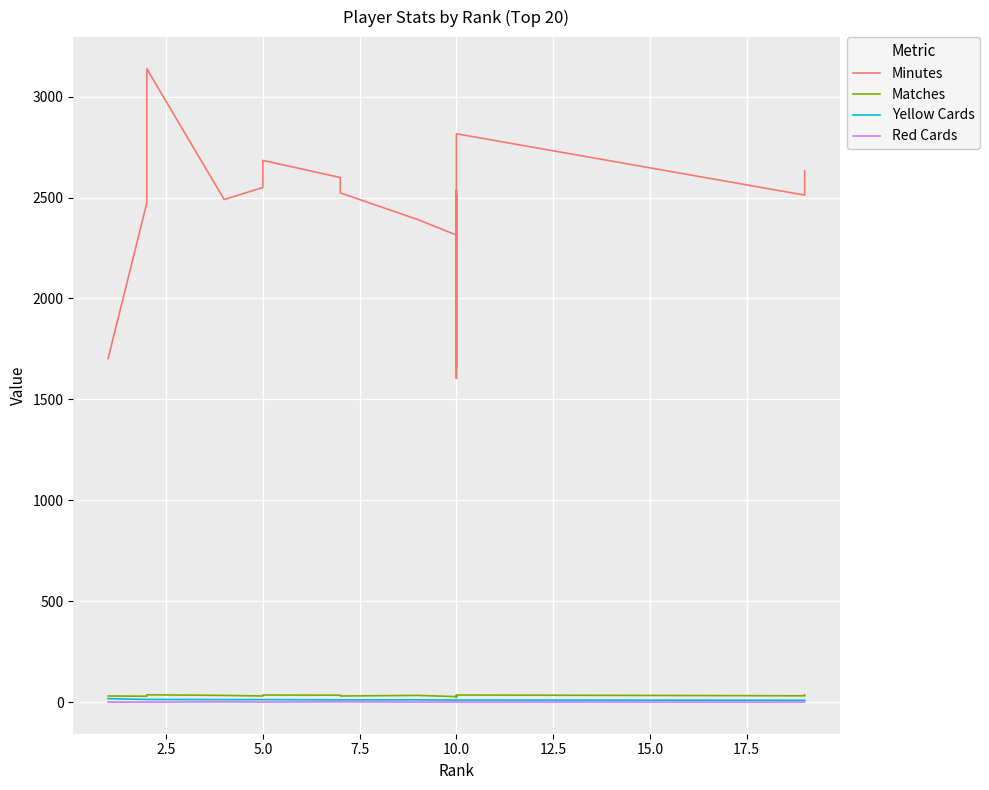

Which series has the largest range (max minus min)?

Minutes